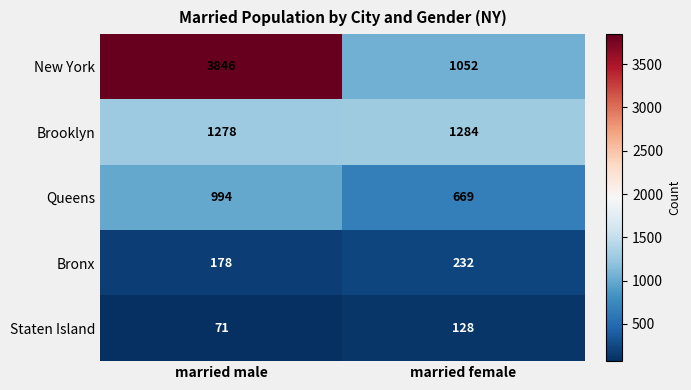

True or false: Bronx has a value of 232 at married female.

True